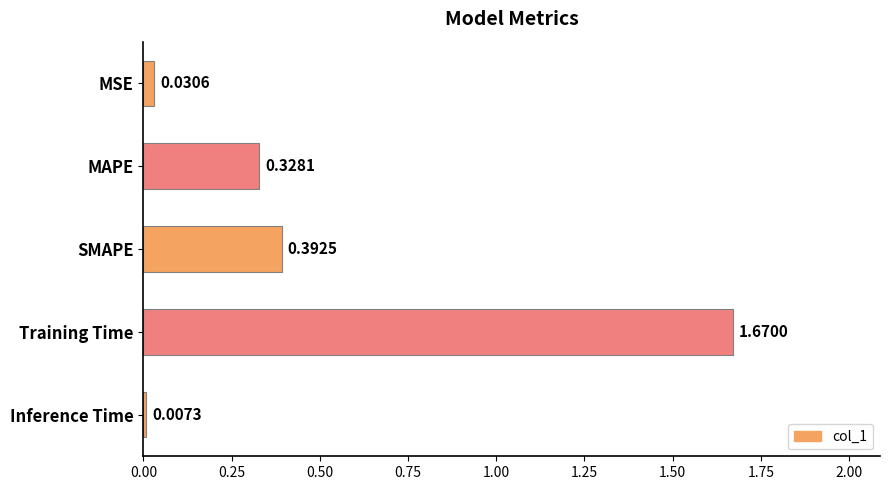

What is the label of the 4th bar from the bottom?

MAPE